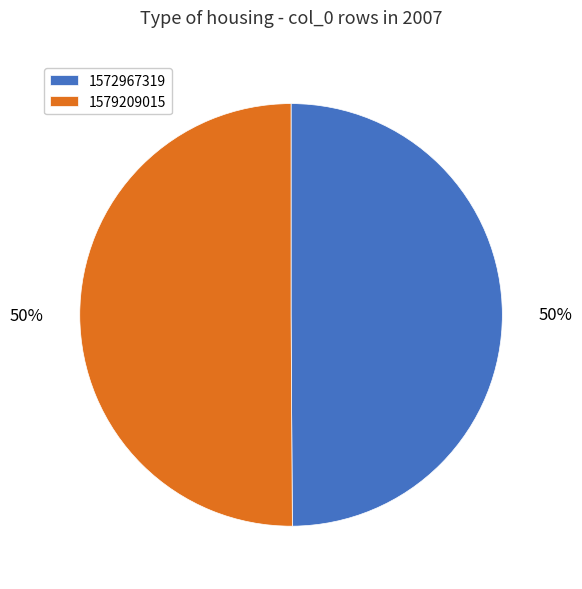

Is the sum of 1579209015 and 1572967319 greater than half?

Yes